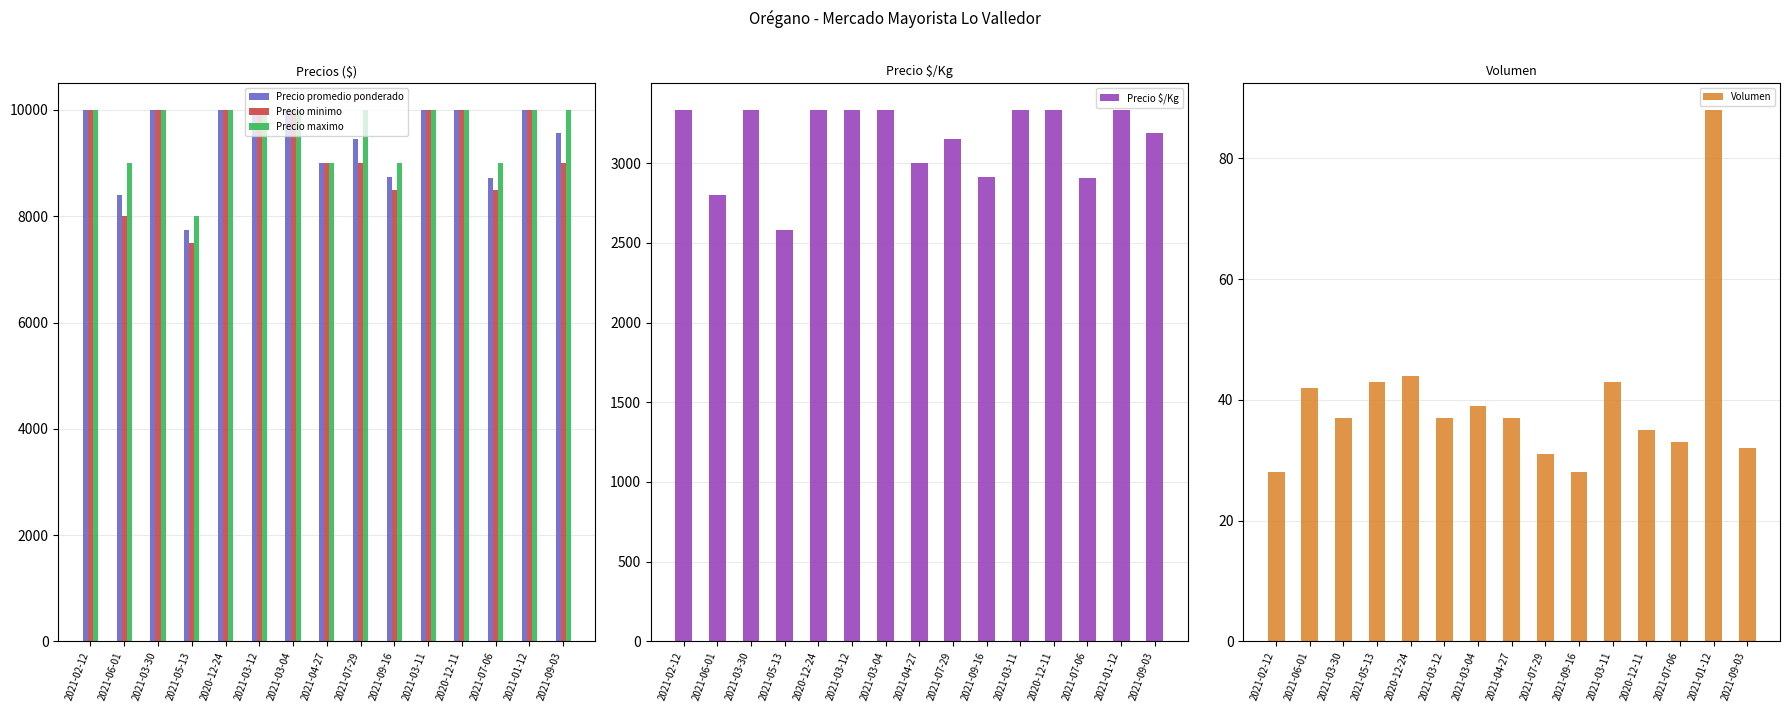

How many categories are shown in the chart?

15